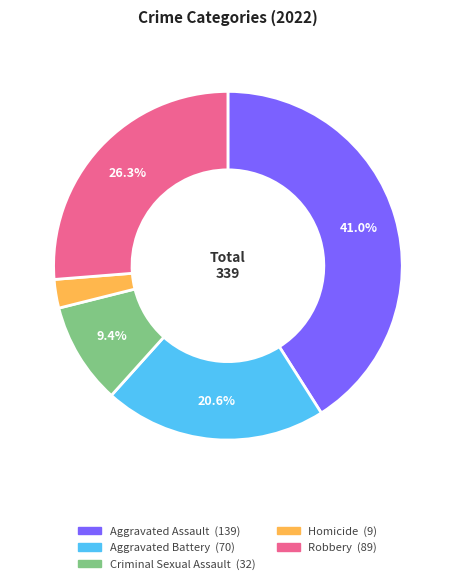

Count the number of slices in the pie.

5